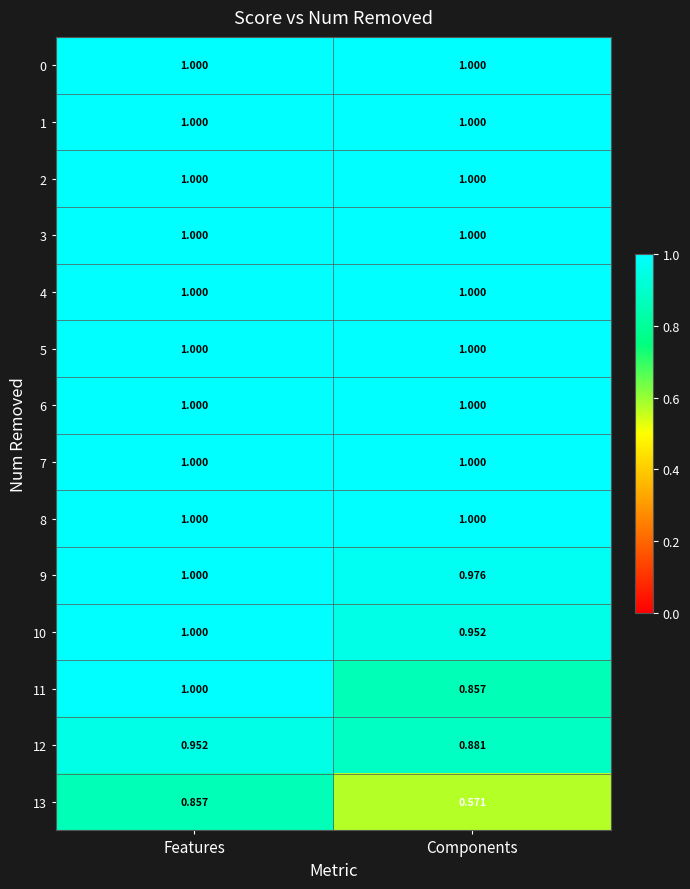

Where is 9 nearest to the value 0?

Components